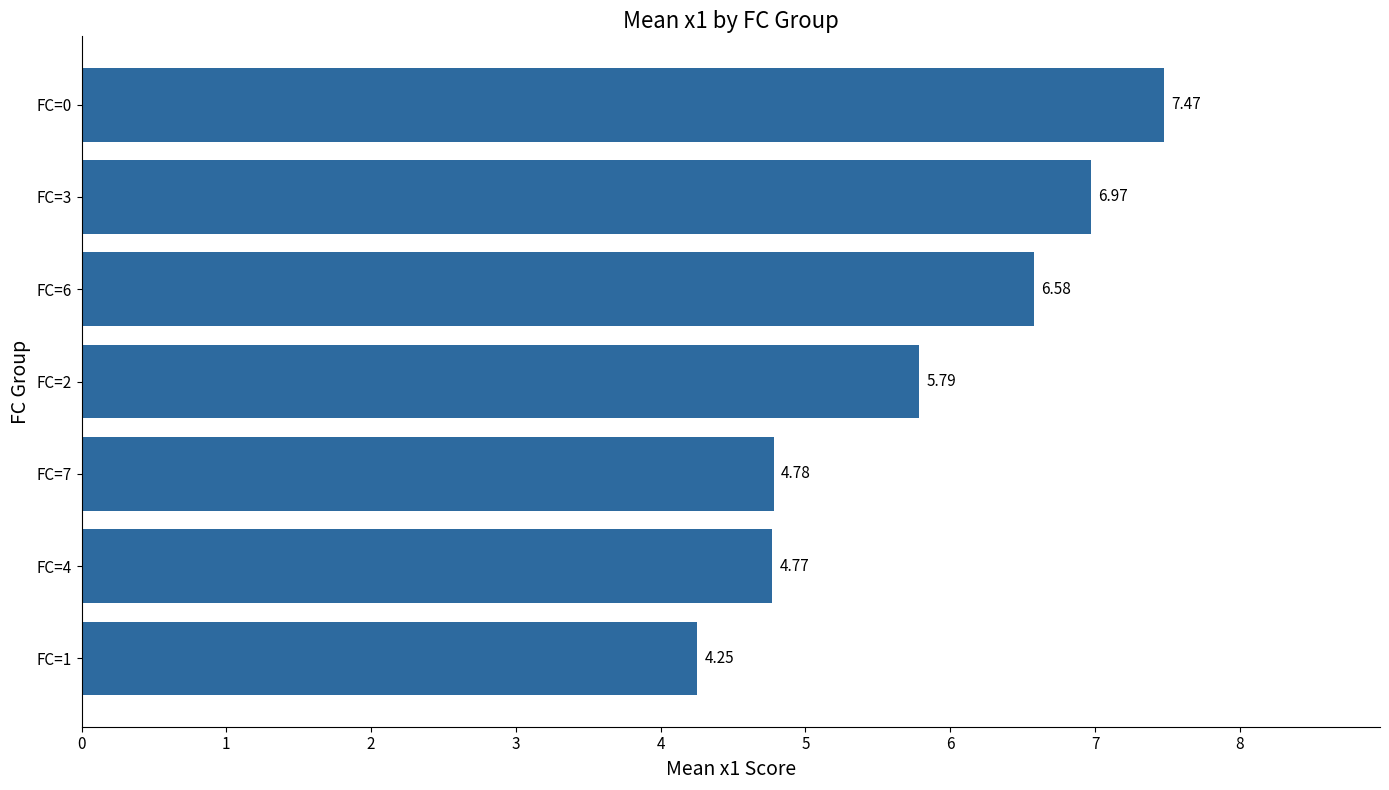

Rank the categories by value from highest to lowest.

FC=0, FC=3, FC=6, FC=2, FC=7, FC=4, FC=1